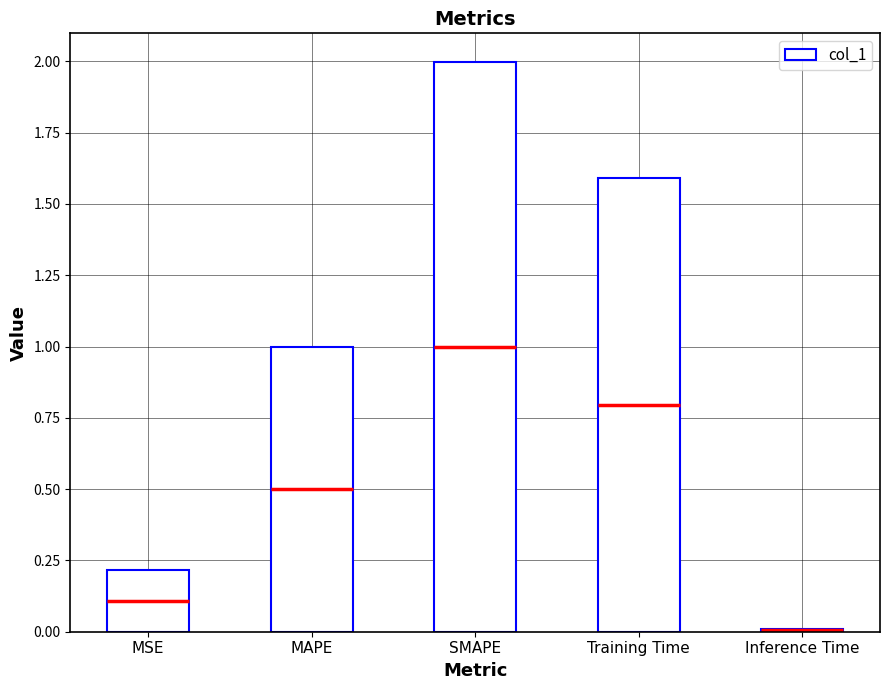

Rank the categories by value from lowest to highest.

Inference Time, MSE, MAPE, Training Time, SMAPE